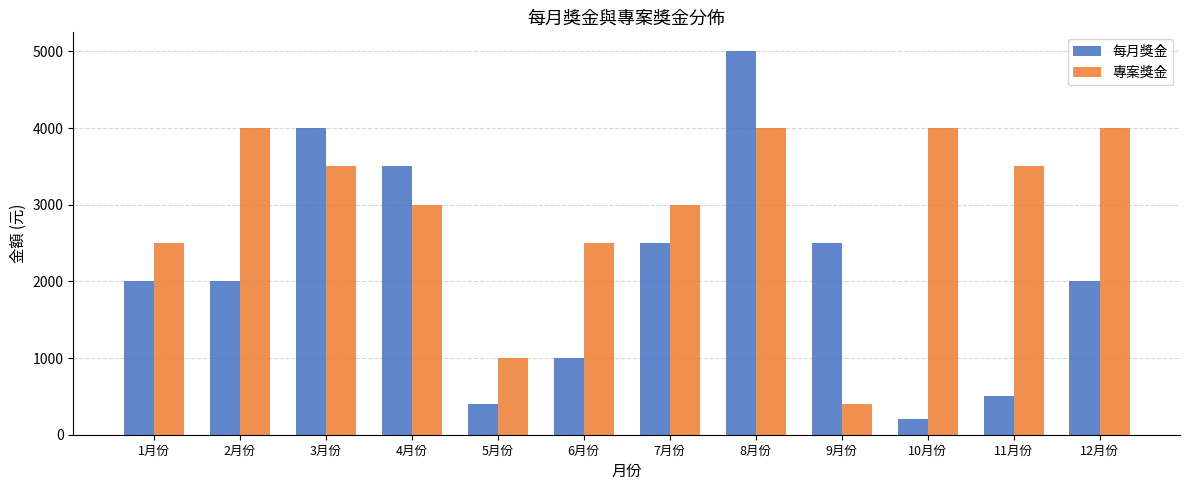

What value does the 每月獎金 series have at 11月份?

500